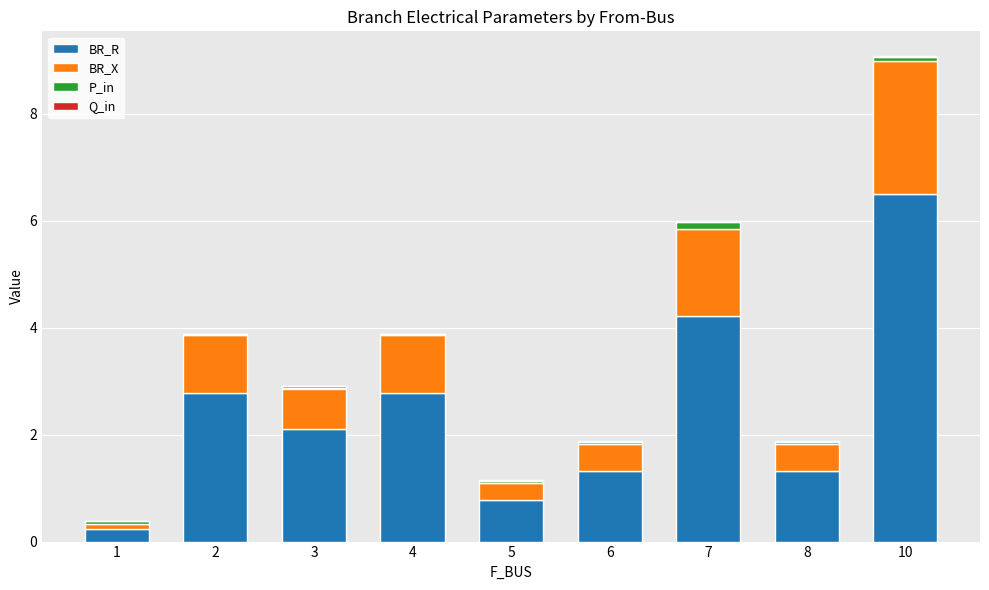

Reading left to right, list all the values displayed in this chart.

BR_R: 0.2	2.8	2.1	2.8	0.8	1.3	4.2	1.3	6.5
BR_X: 0.1	1.1	0.8	1.1	0.3	0.5	1.6	0.5	2.5
P_in: 0.0	0.0	-0.0	0.0	0.0	0.0	0.1	0.0	0.1
Q_in: 0.0	0.0	-0.0	0.0	0.0	0.0	0.0	0.0	0.0